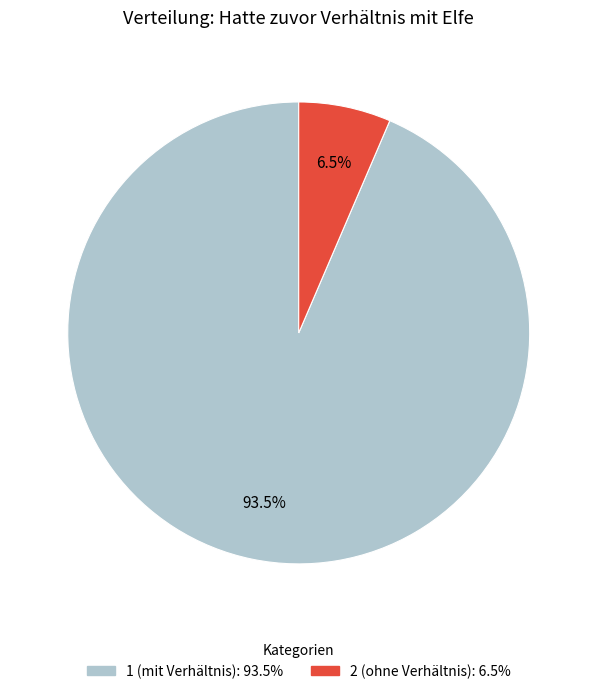

Is there any slice that represents more than half of the pie?

Yes